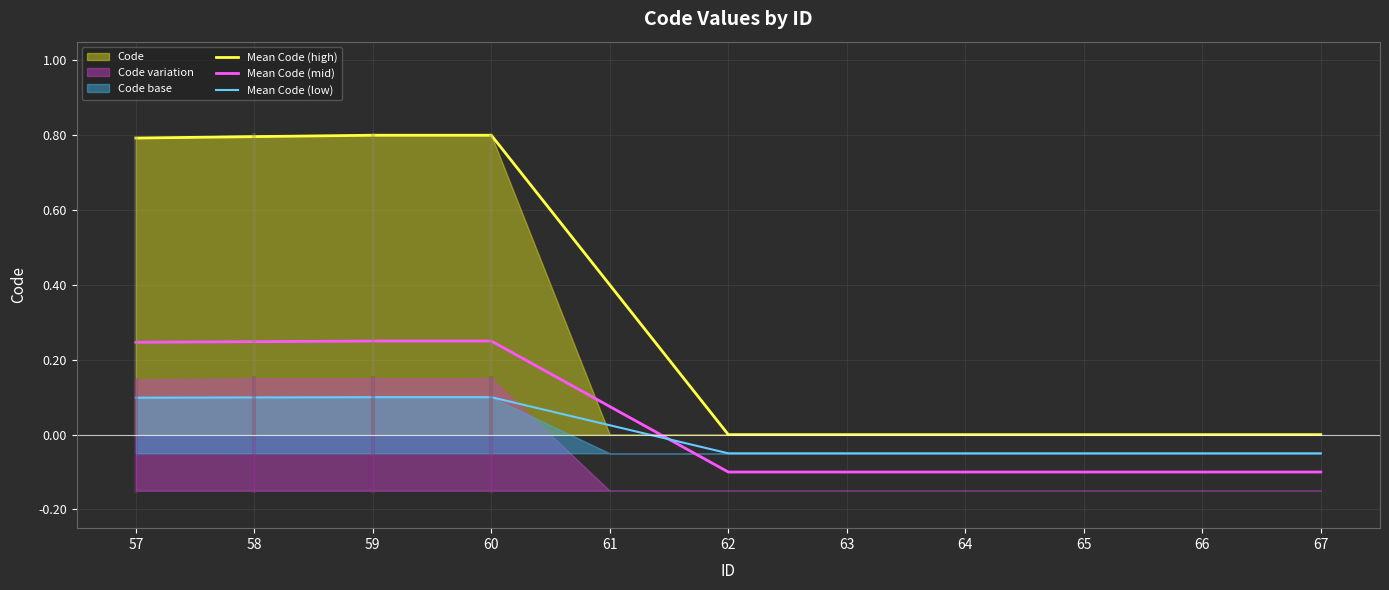

True or false: Mean Code (low) and Mean Code (high) intersect in this chart.

False